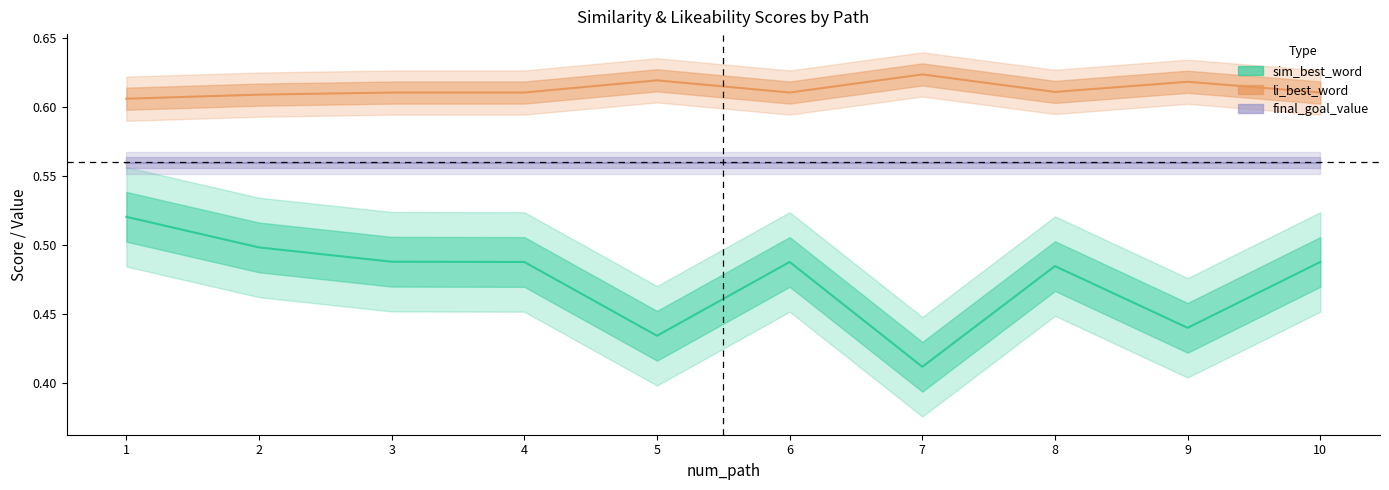

Which series has the widest spread of values?

sim_best_word